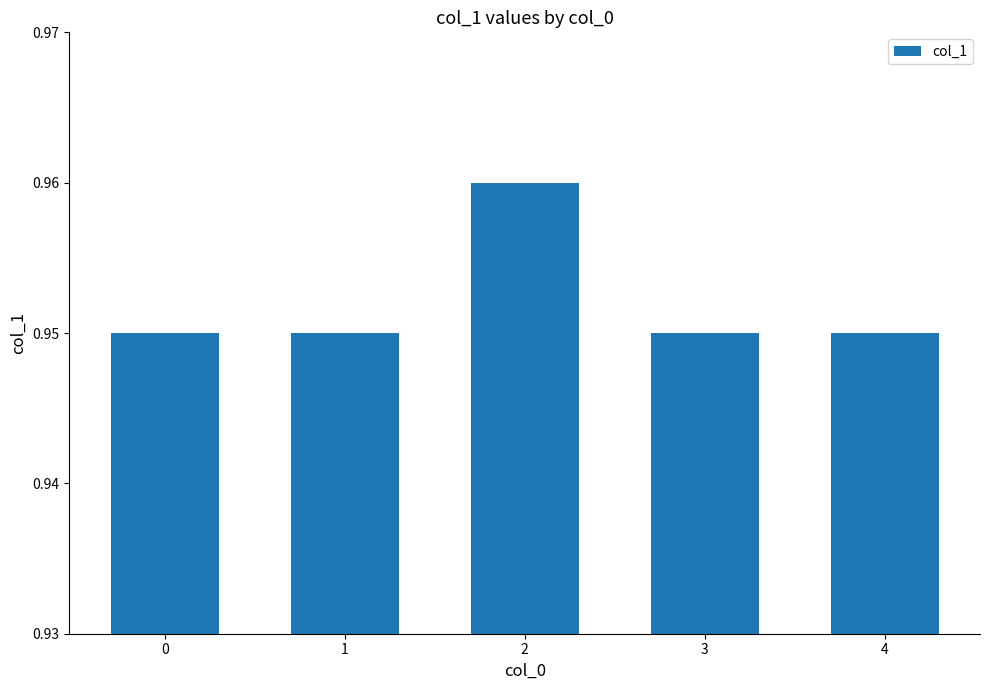

The chart shows a value of 0.6 at 2. True or false?

False